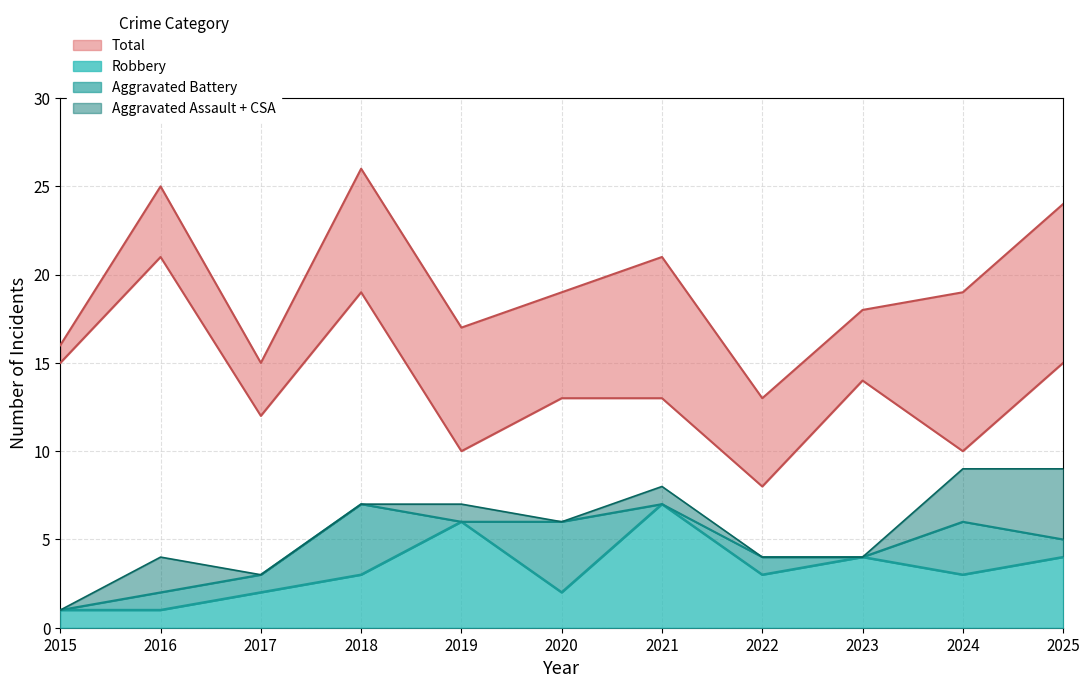

True or false: Theft and Total cross at least once.

False